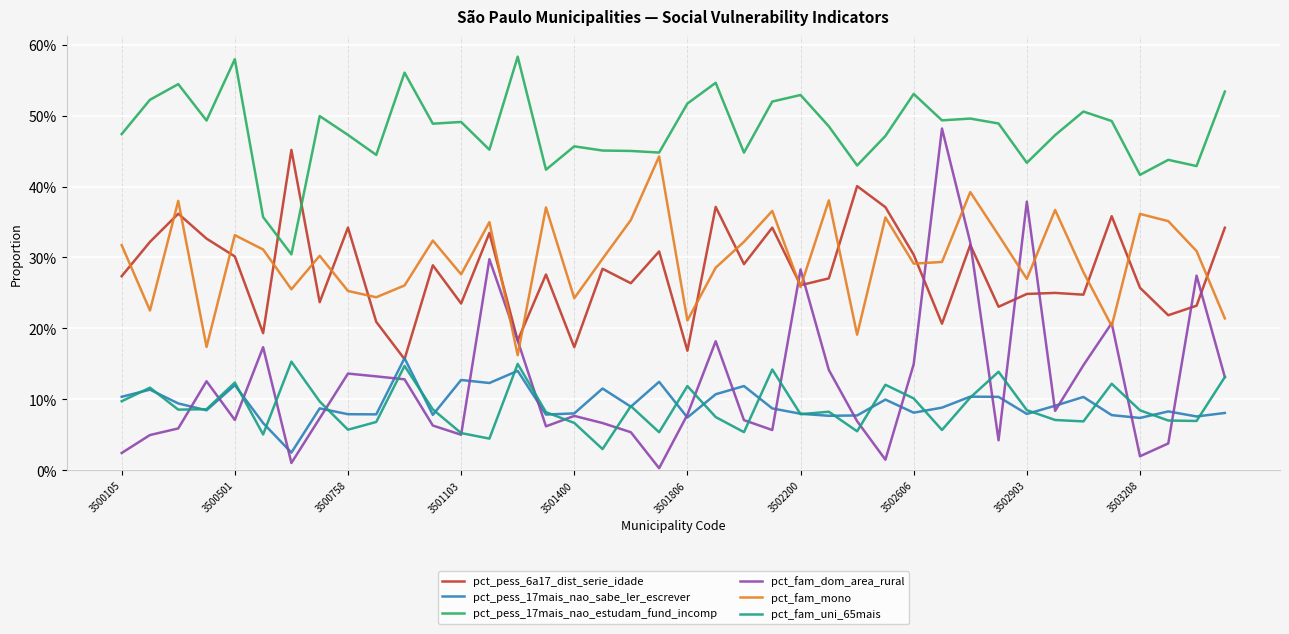

What is the value of the pct_fam_mono point at the 27th from the left?

0.2